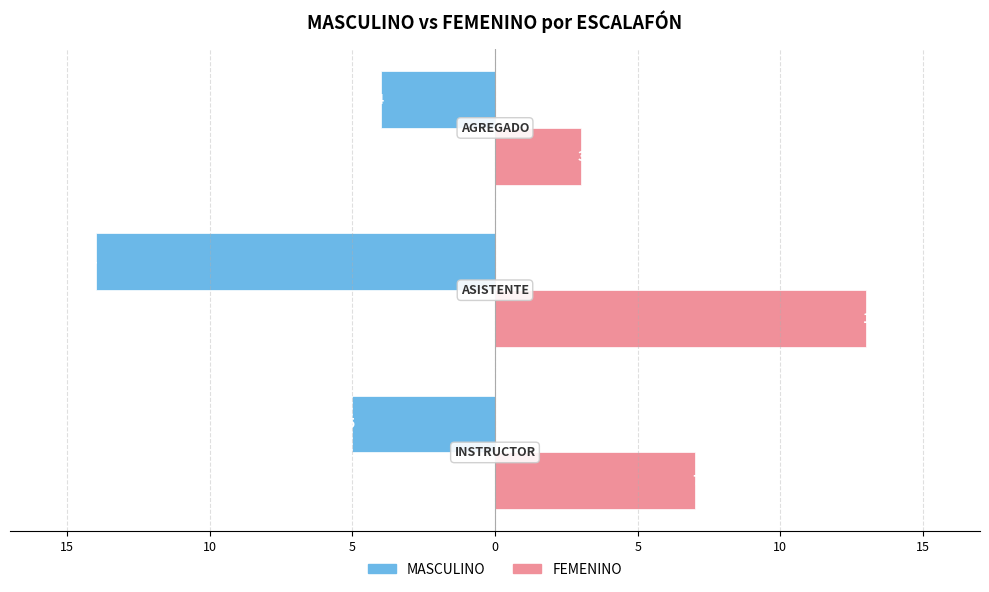

What are all the series names shown in the legend?

MASCULINO, FEMENINO